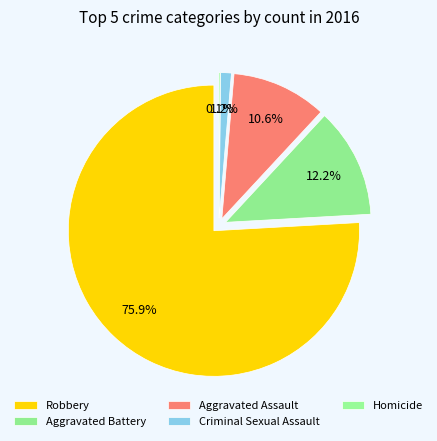

How many slices are in this pie chart?

5